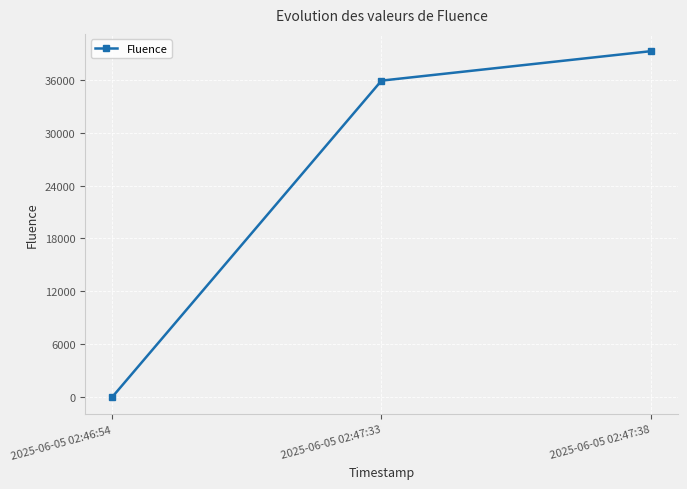

Reading right to left, transcribe all the data shown in this chart.

2025-06-05 02:47:38=39230	2025-06-05 02:47:33=35892	2025-06-05 02:46:54=11